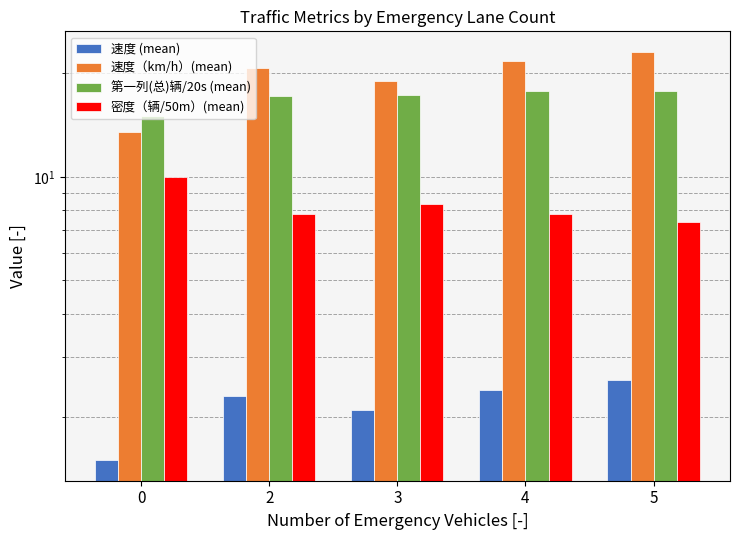

The value of 密度（辆/50m）(mean) at 5 is 7.4. True or false?

True